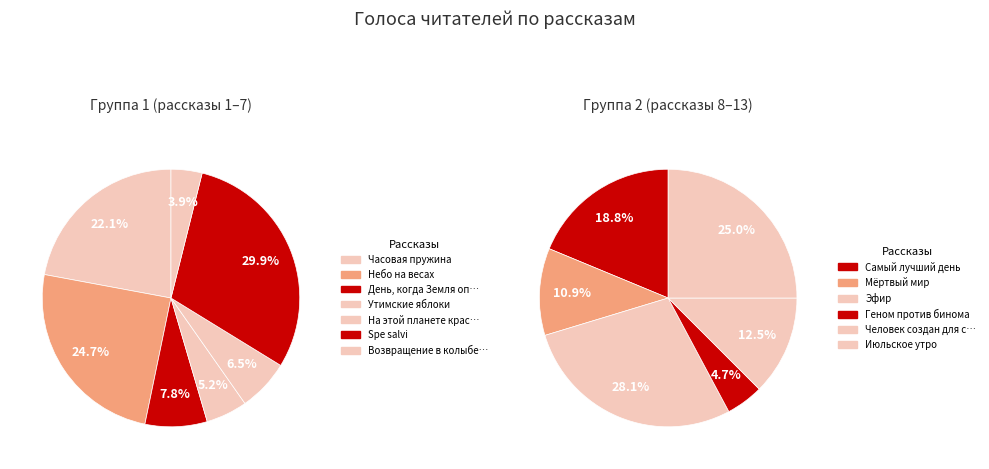

Do Самый лучший день and Мёртвый мир together represent more than half of the pie?

No